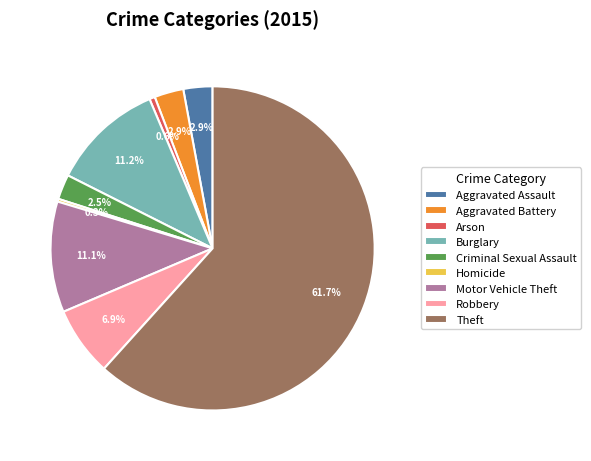

The Arson slice represents 1% of the pie. True or false?

True